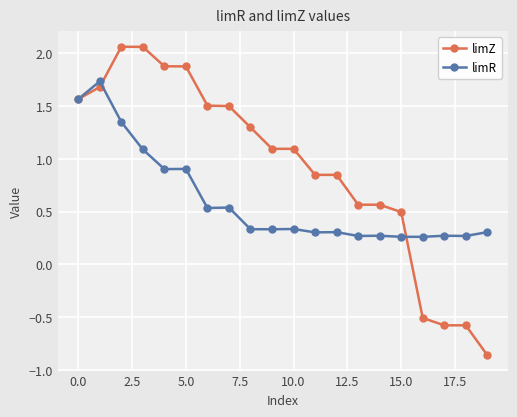

True or false: limR has more than 1 points higher than both neighbors.

True